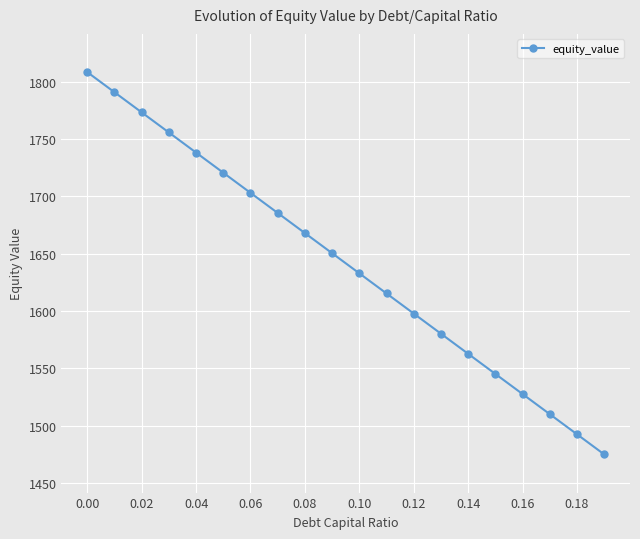

What is the value of the 19th point from the left?

1492.6